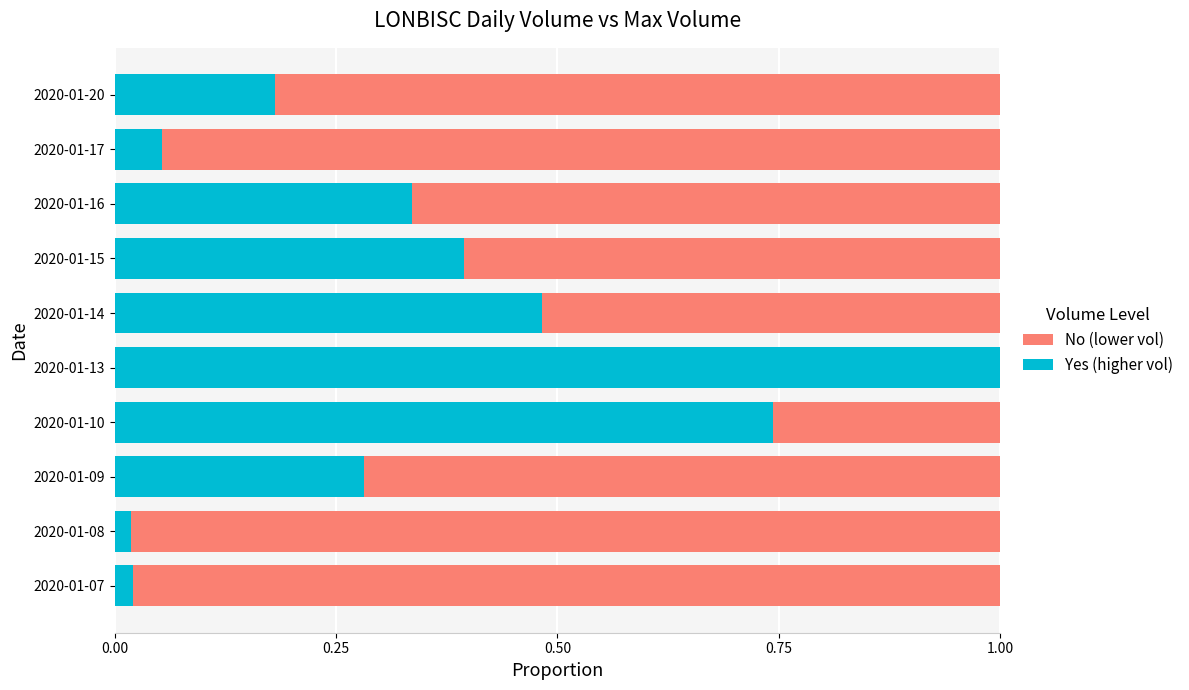

What is the value of the No bar at the 4th from the left?

0.3